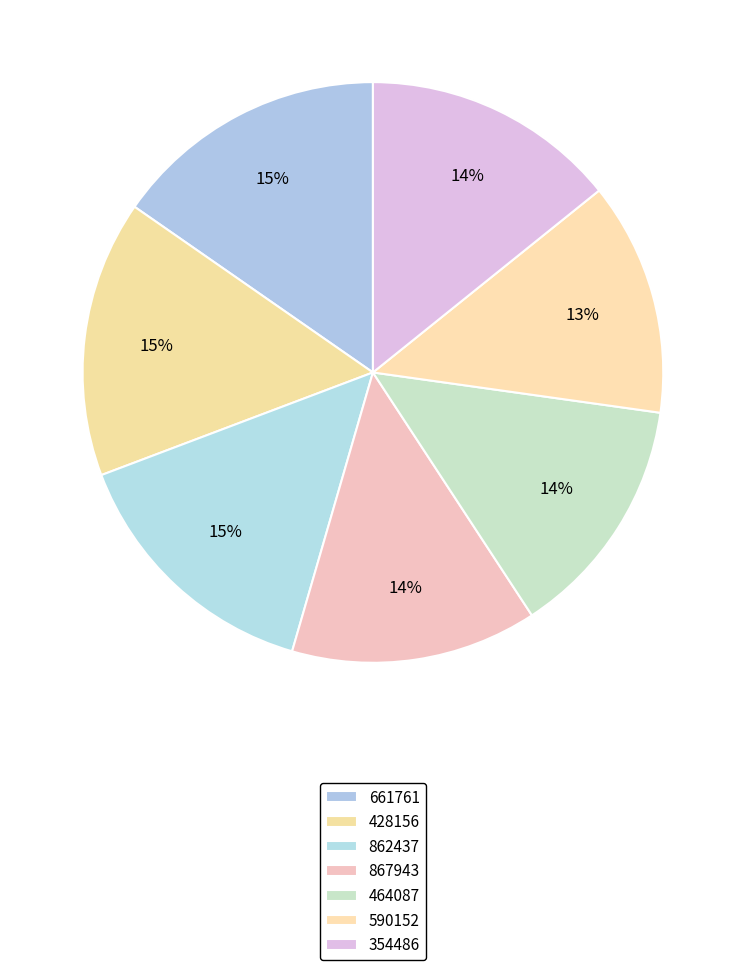

Which slice is the largest?

428156